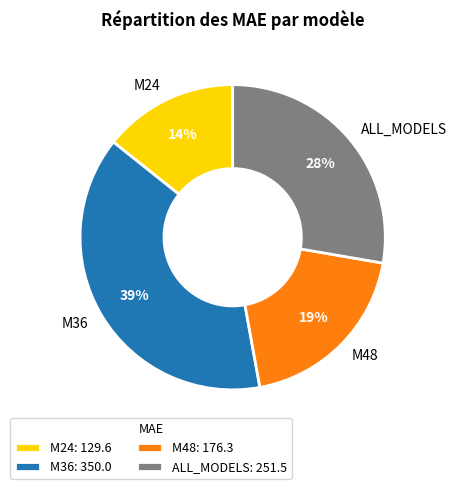

Is there a majority slice in this chart?

No